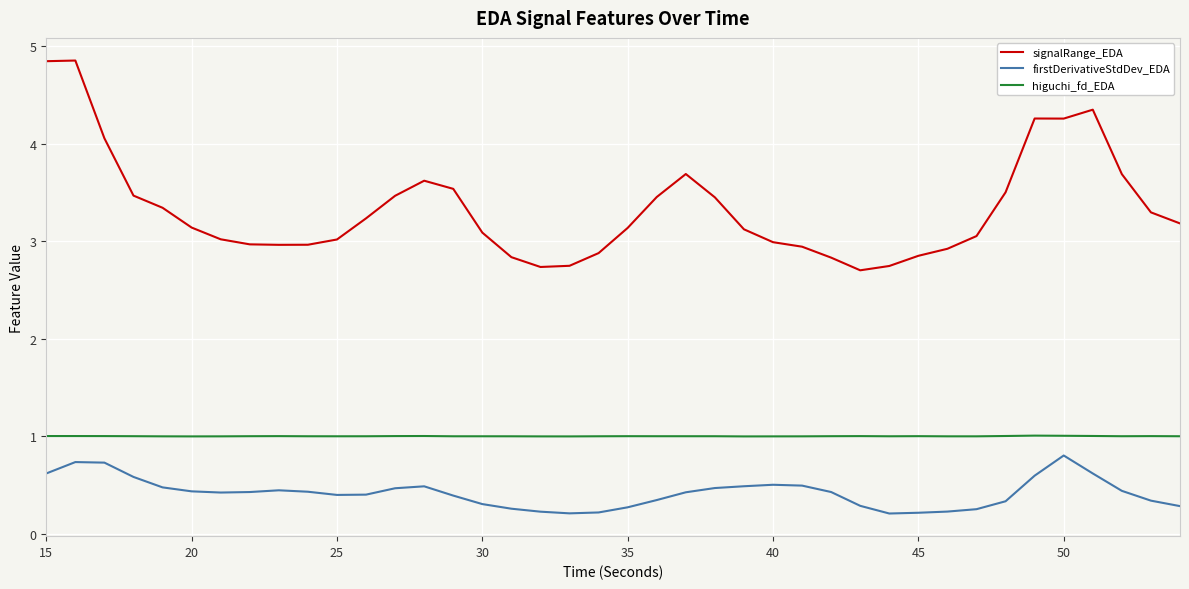

True or false: higuchi_fd_EDA has more than 0 interior local peaks.

True